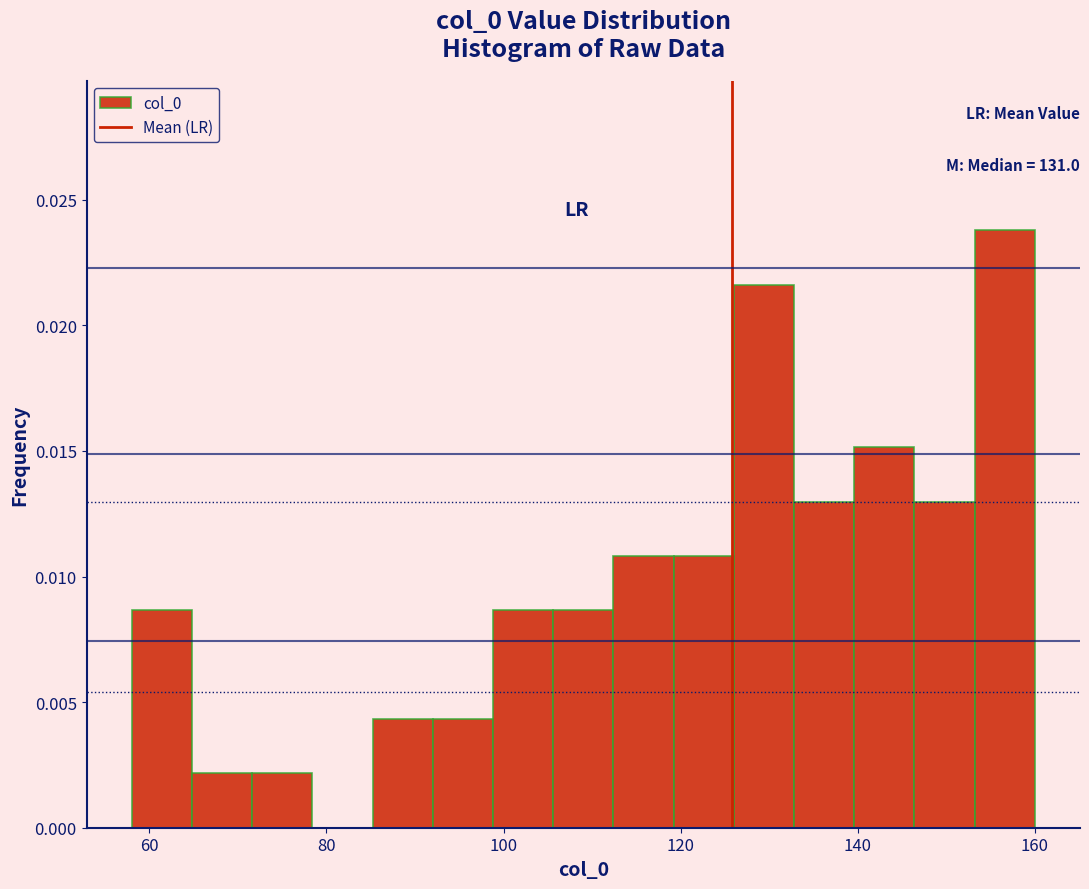

Read against the x-axis, roughly where is the centre of the tallest bar?

156